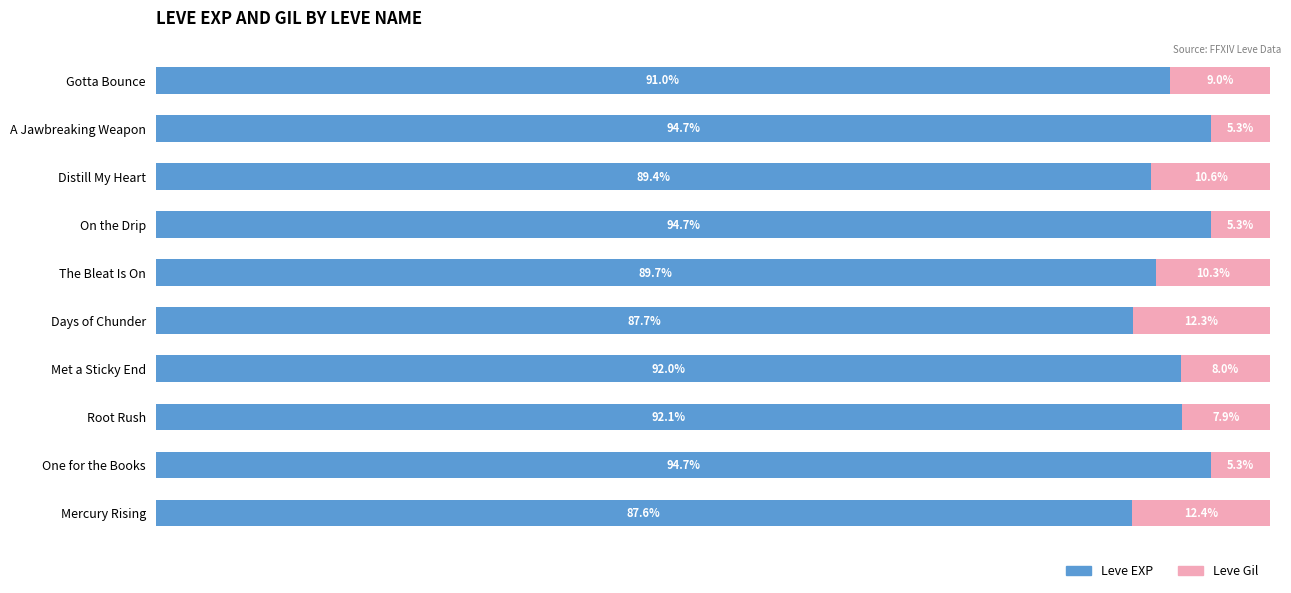

At which label is Leve EXP closest to 91?

Gotta Bounce